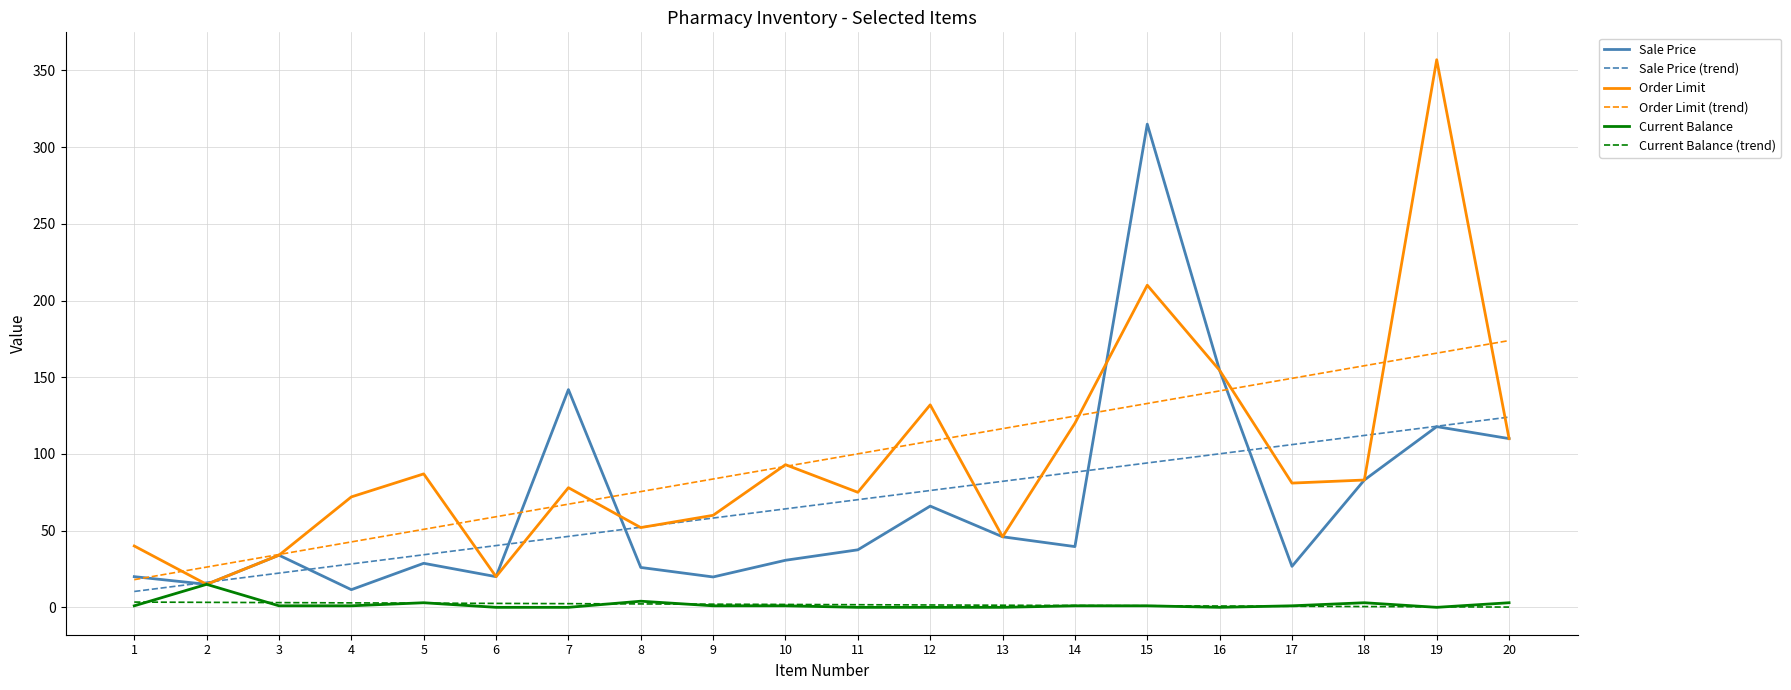

Read the Current Balance value at 8.

4.0